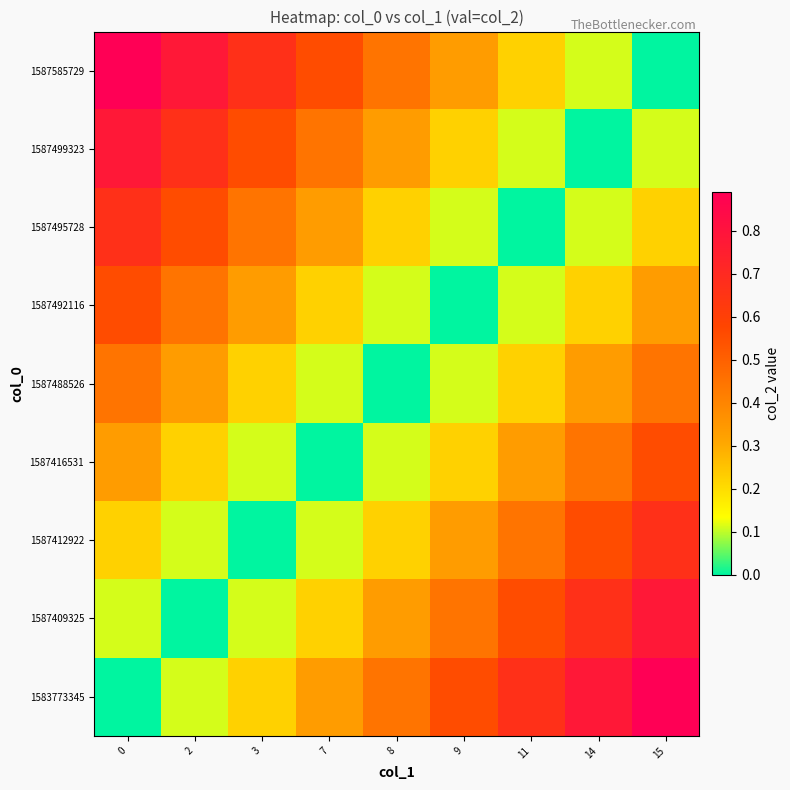

Which series changed the most between 2 and 11?

1583773345